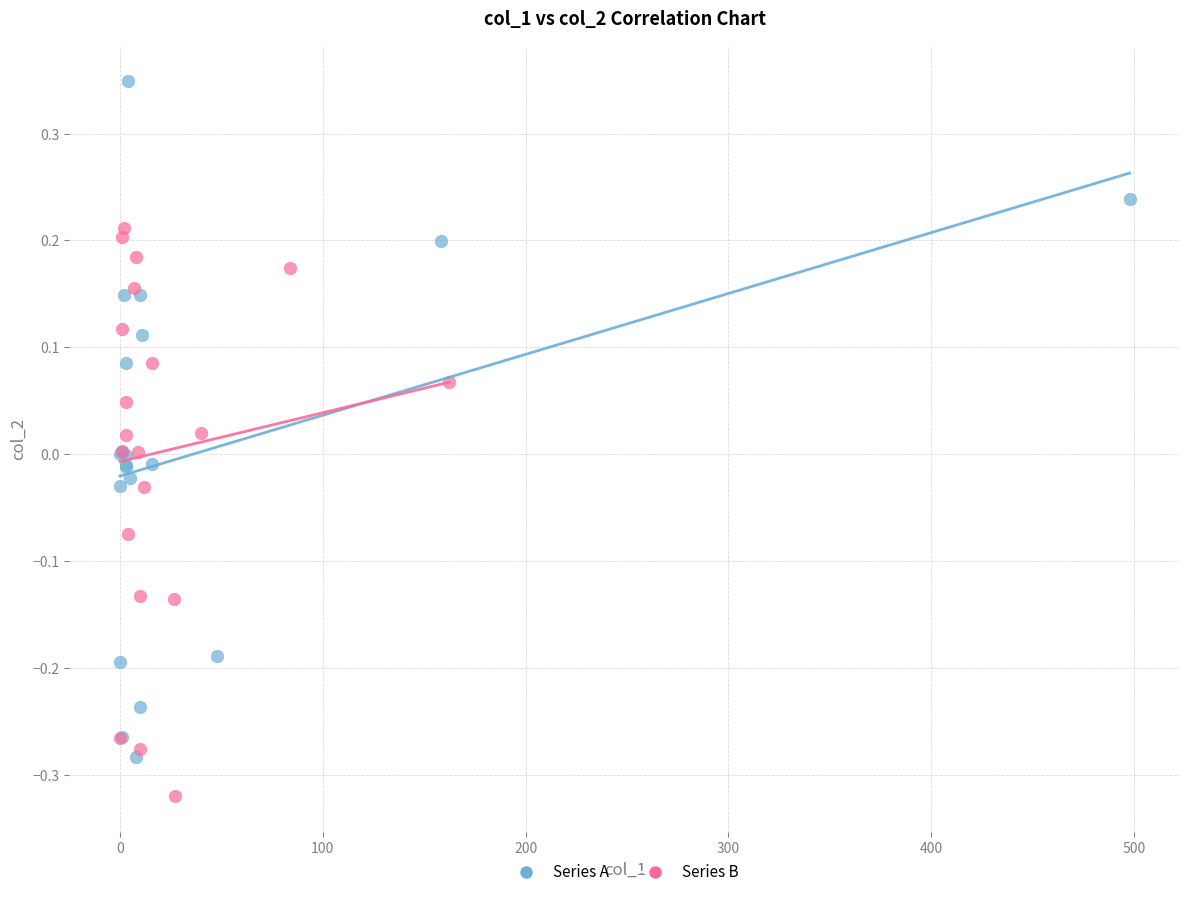

Which series reaches the maximum Y coordinate?

Series A